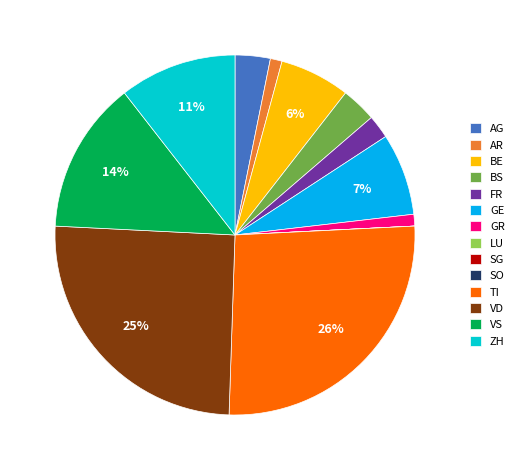

To the nearest percent, what is the average slice percentage?

7%